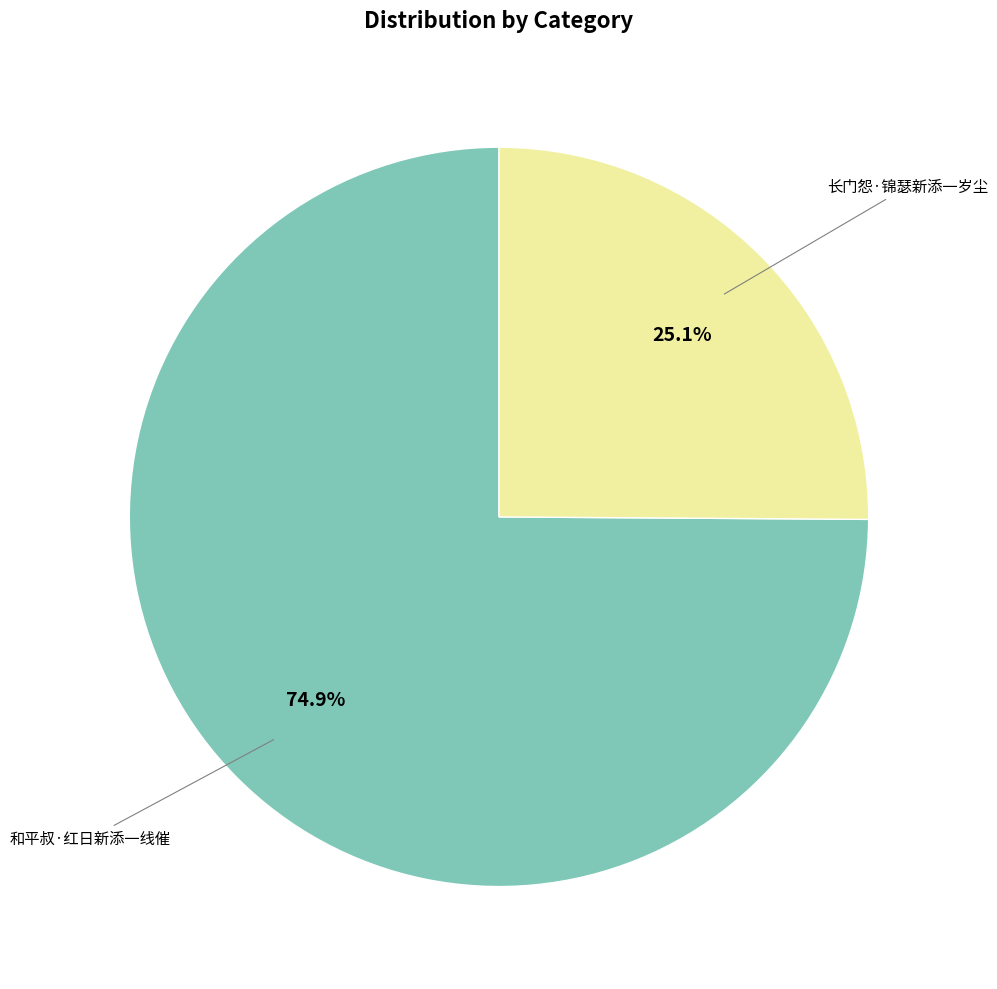

Does any single category account for the majority?

Yes